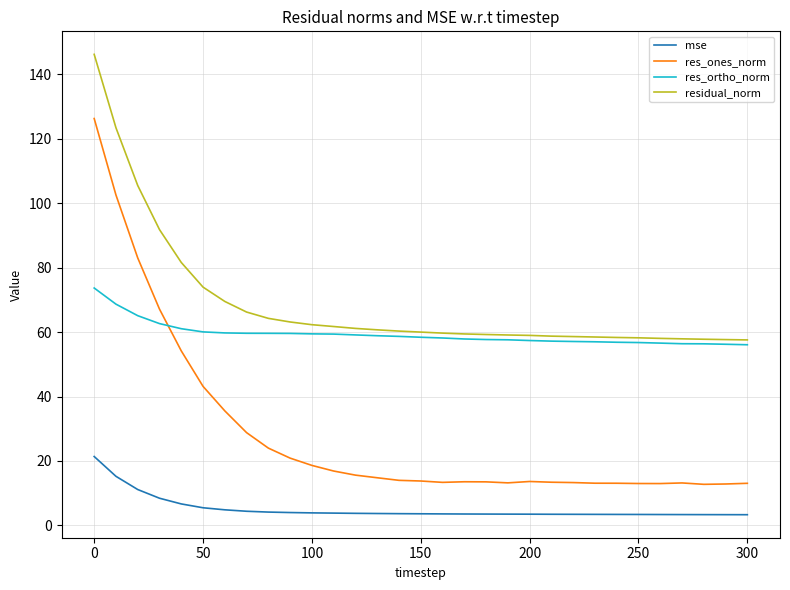

How many lines are shown in the chart?

4